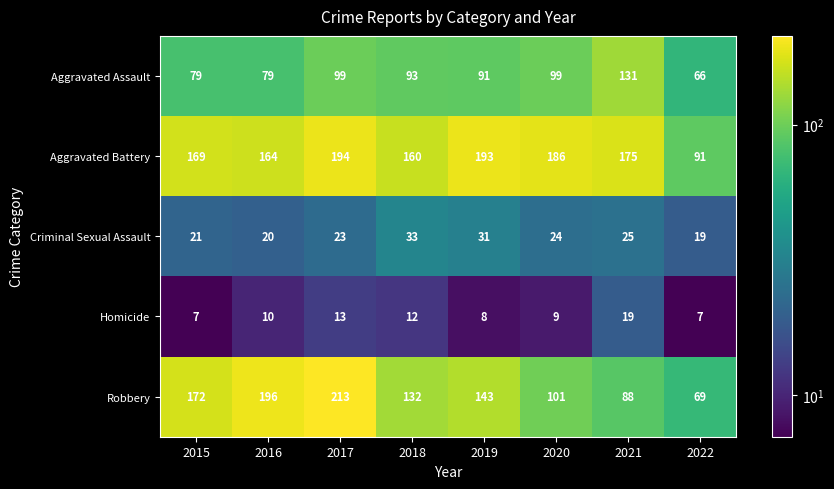

Where is Aggravated Battery nearest to the value 142?

2018